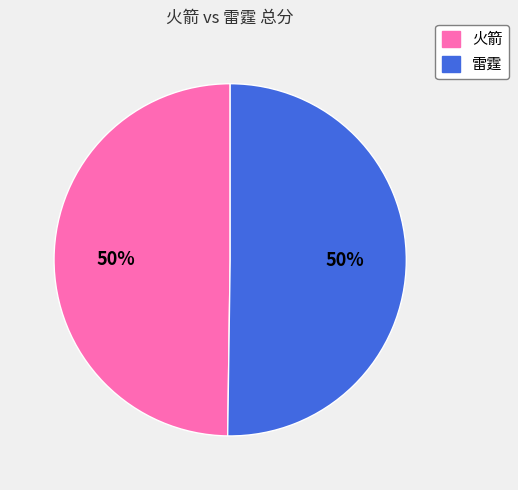

Is the sum of 雷霆 and 火箭 greater than half?

Yes